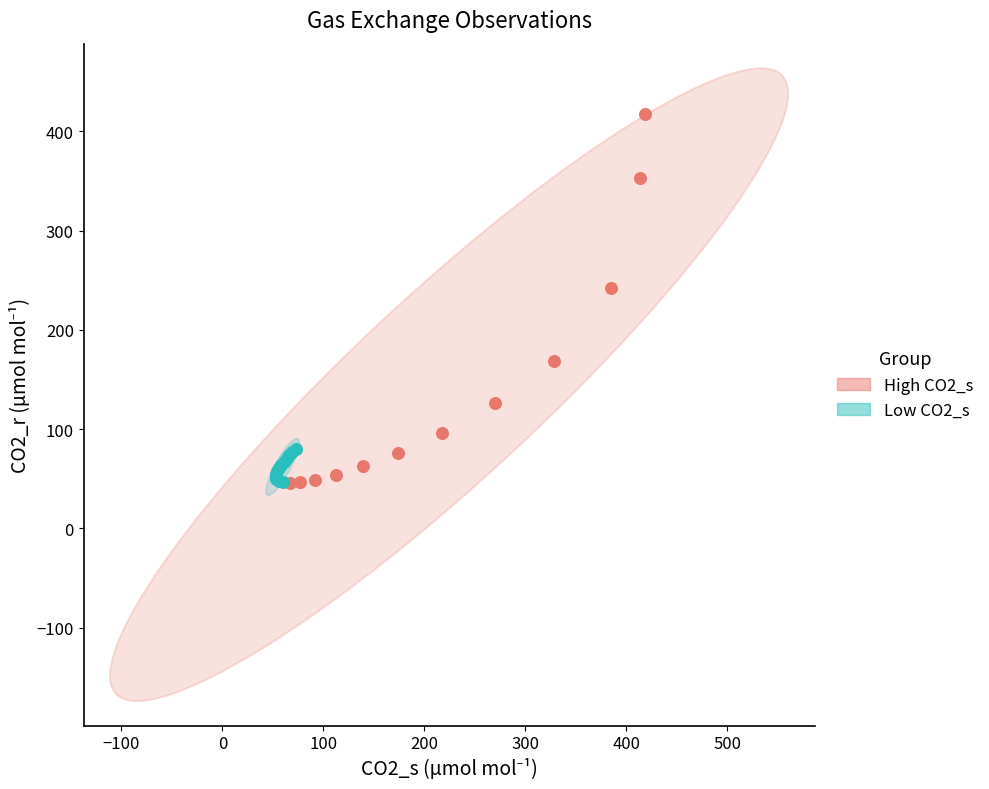

What are all the series names shown in the legend?

High CO2_s, Low CO2_s